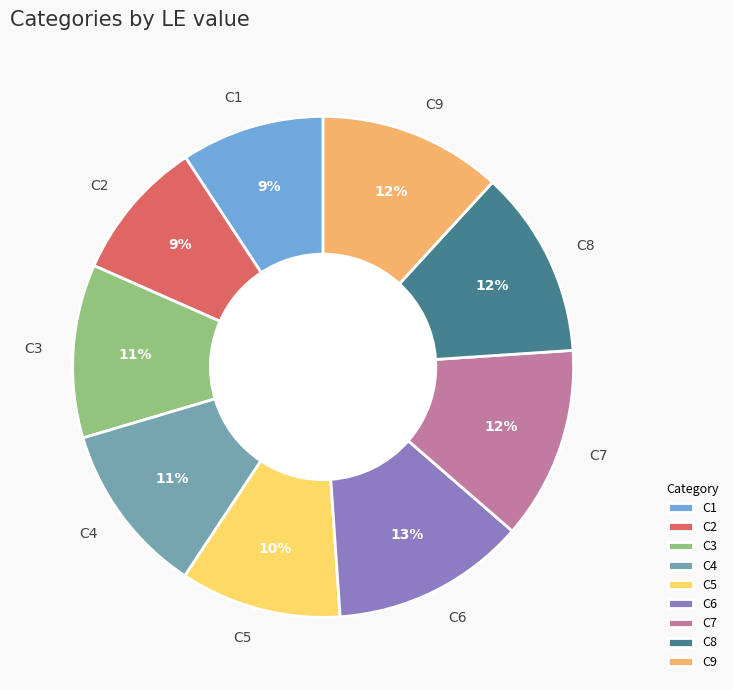

Combined, do C6 and C4 account for over 50%?

No